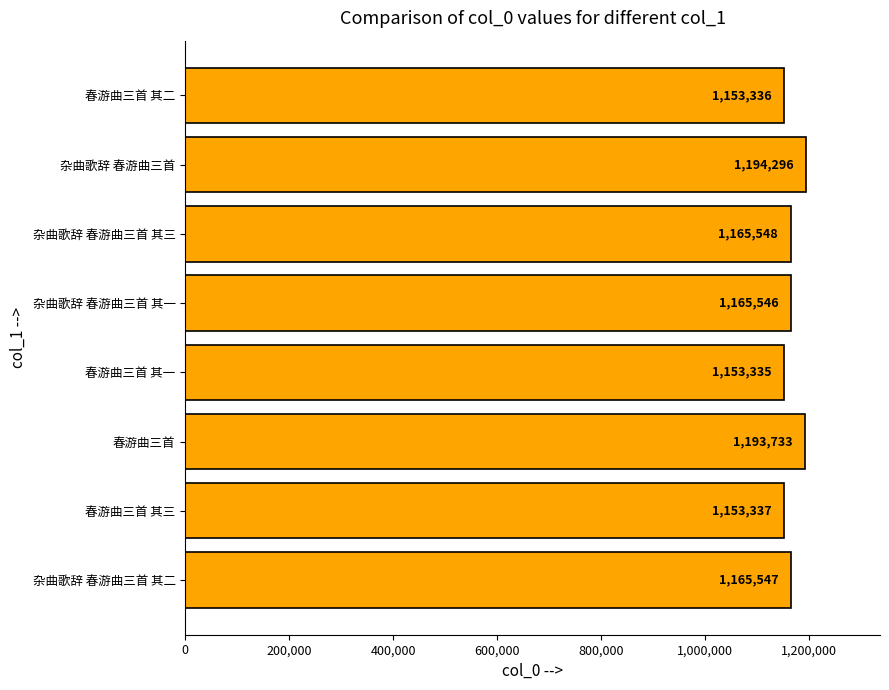

At which label is the value closest to 1173815?

杂曲歌辞 春游曲三首 其三